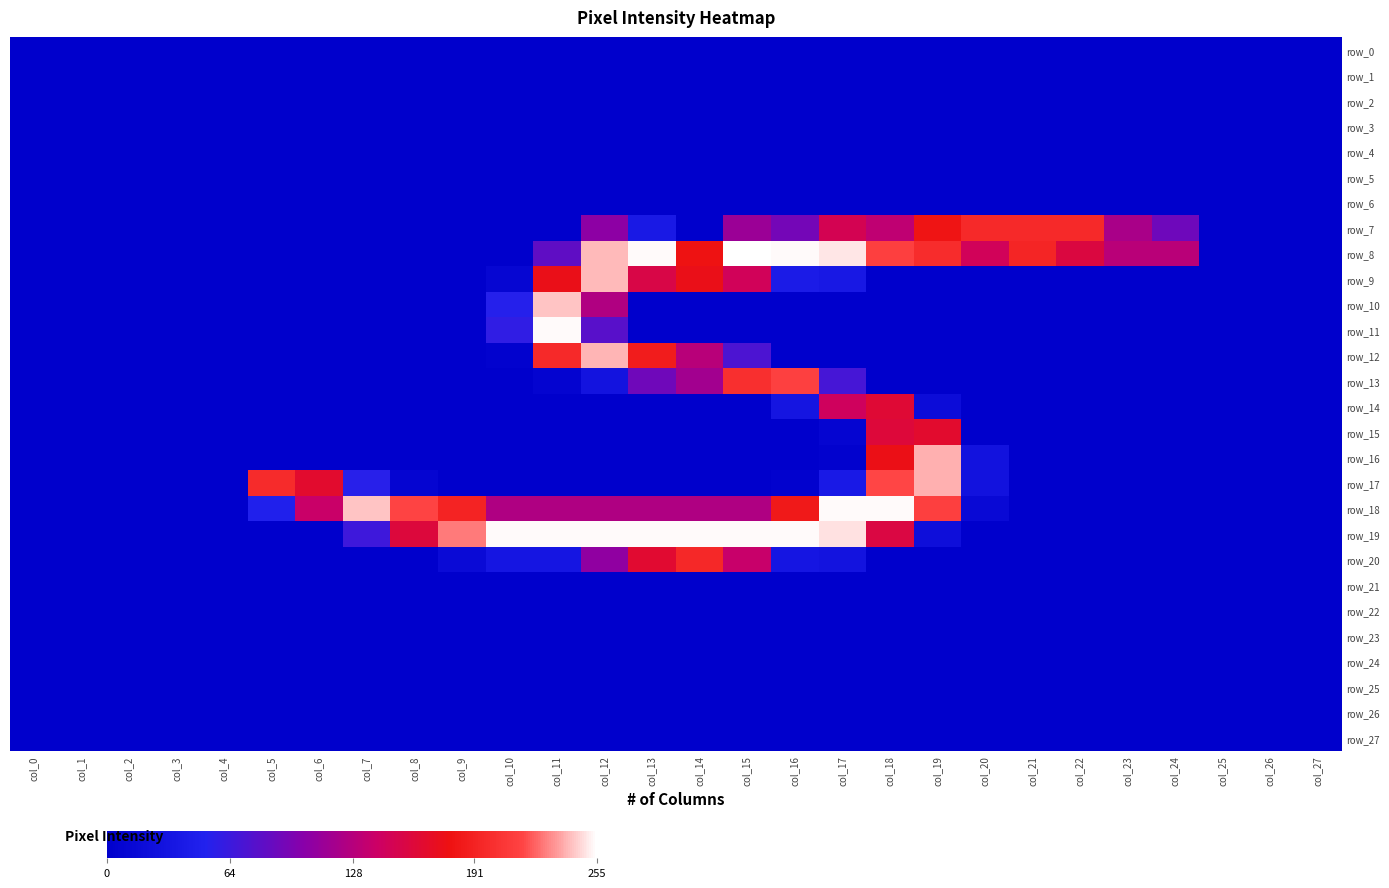

How many categories are shown in the chart?

28